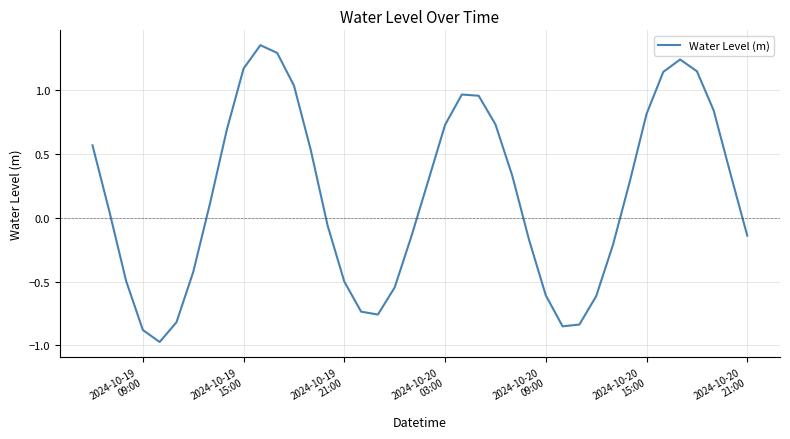

How many lines are shown in the chart?

1